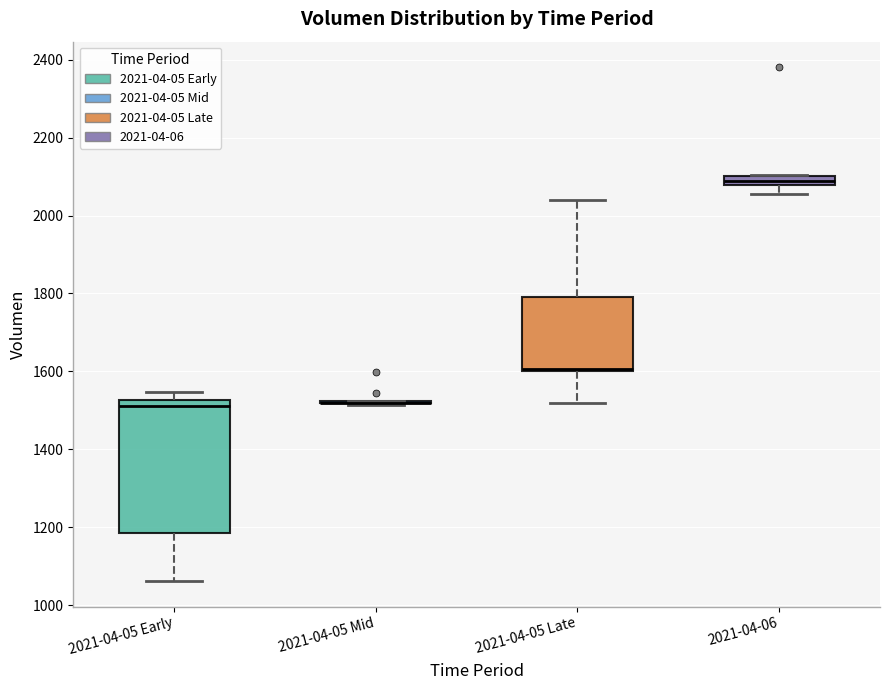

Comparing the boxes themselves (not the whiskers), which one is the tallest?

2021-04-05 Early